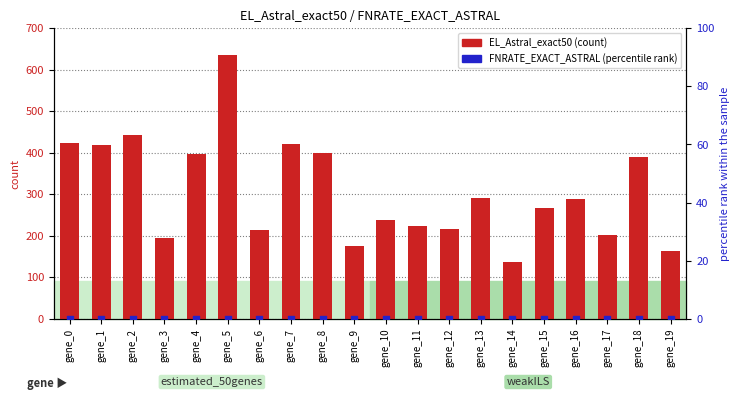

Which series has the largest total across all categories?

EL_Astral_exact50